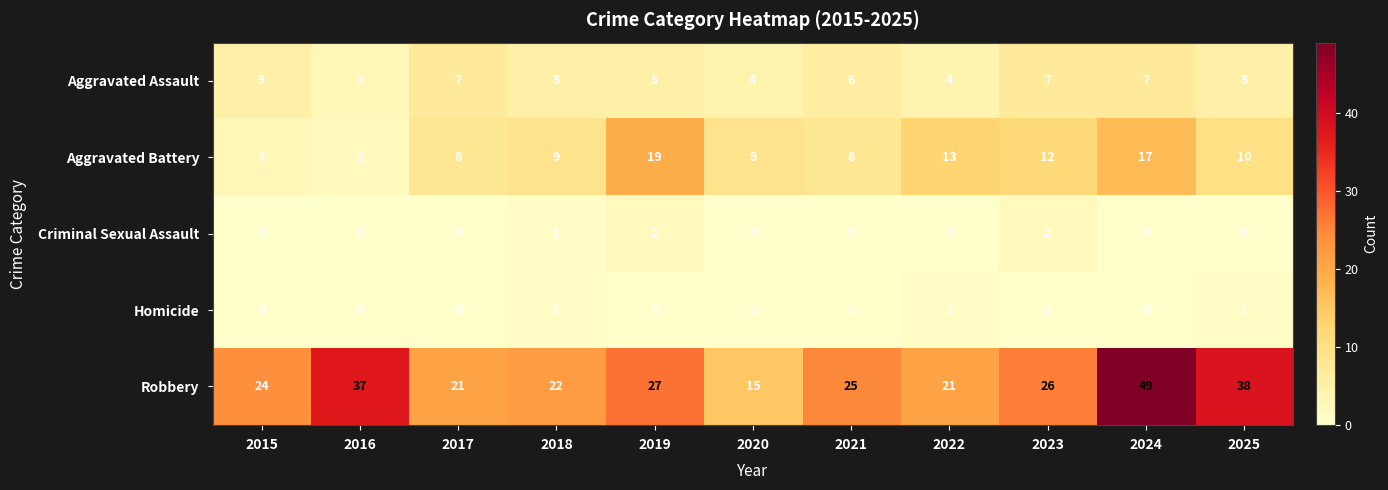

Rank the series by their maximum value, from lowest to highest.

Homicide, Criminal Sexual Assault, Aggravated Assault, Aggravated Battery, Robbery